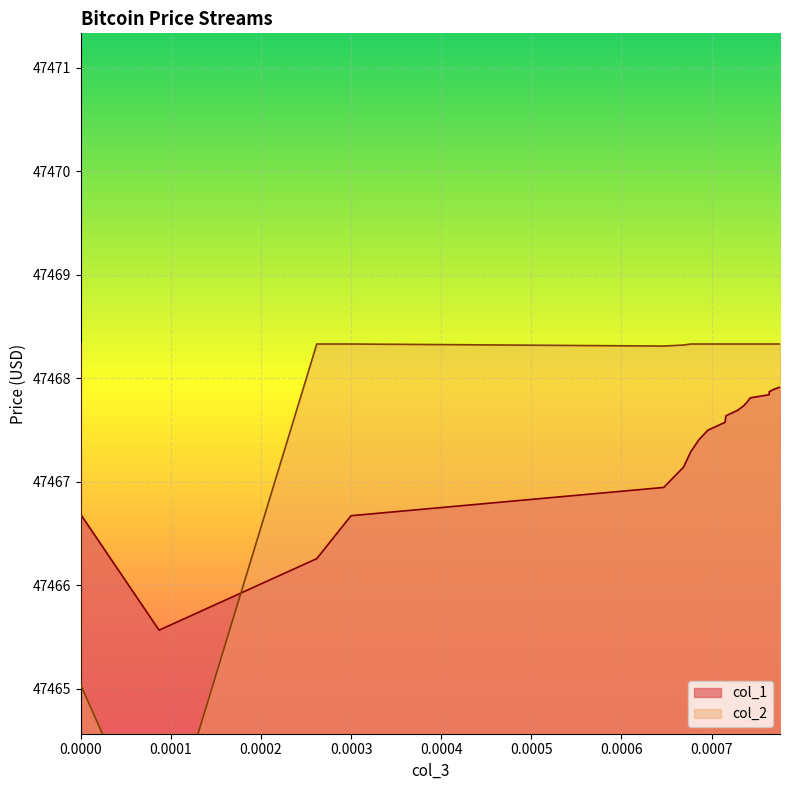

What is the difference between the maximum and minimum values in the col_2 series?

5.0